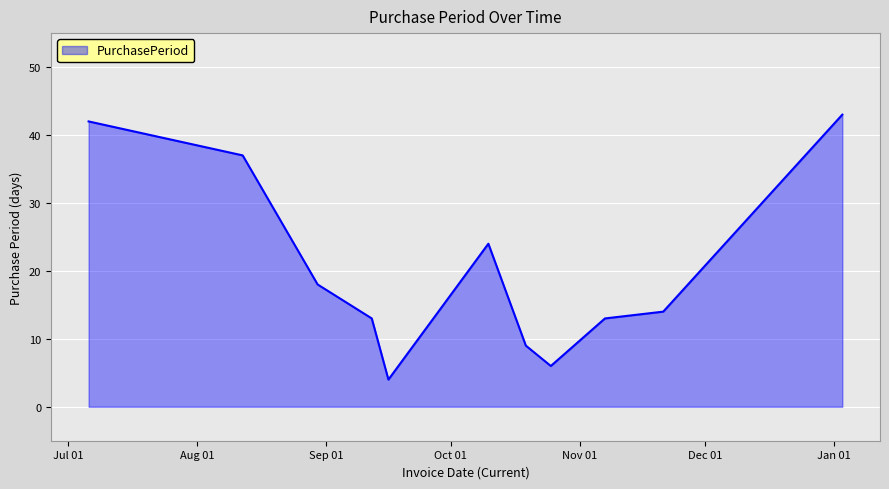

What is the maximum value shown in the chart?

43